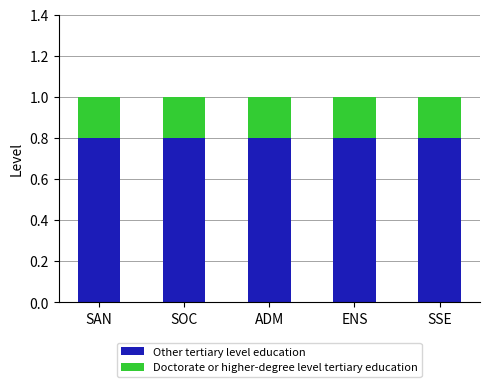

What is the minimum value for Other tertiary level education?

0.8